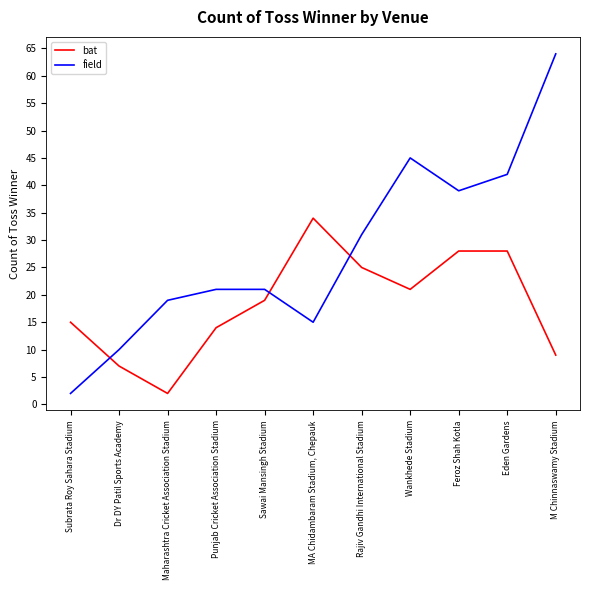

Rank the series by their average value, from highest to lowest.

field, bat